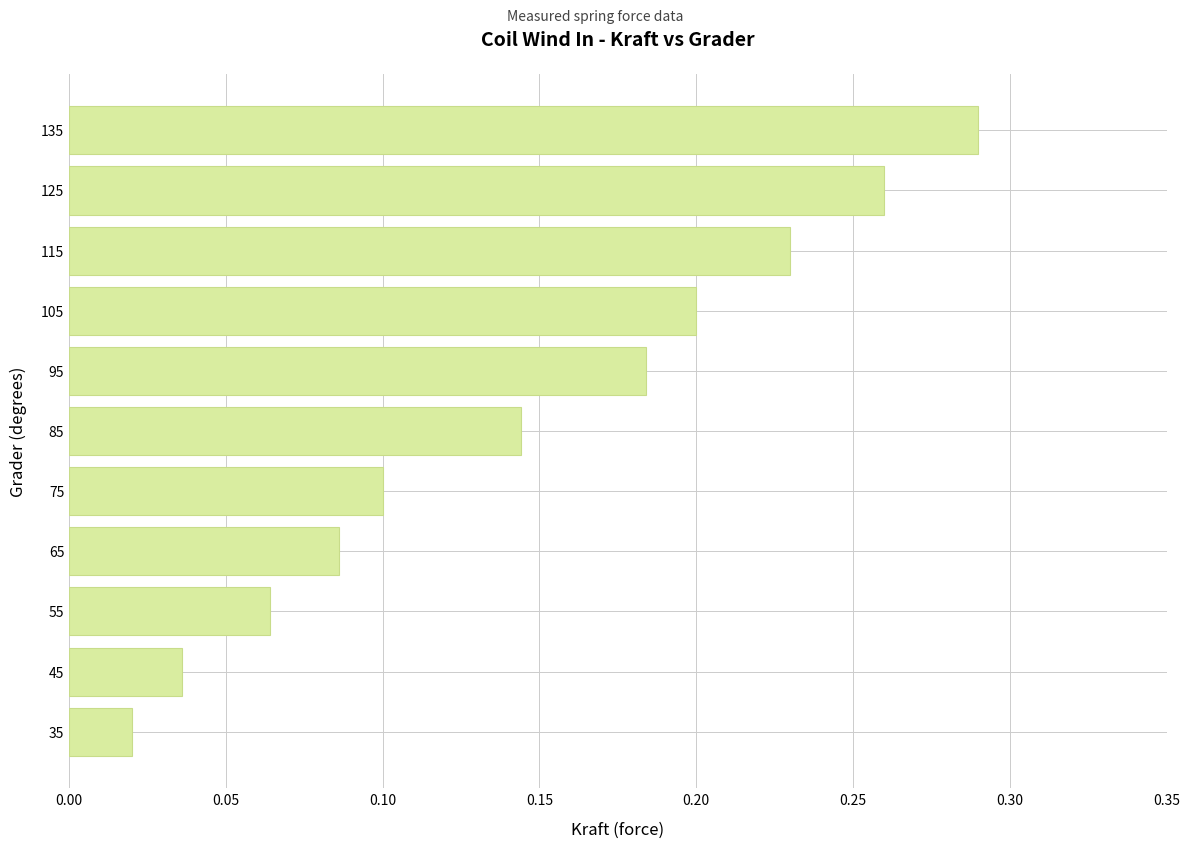

Which has a higher value, 125 or 135?

135